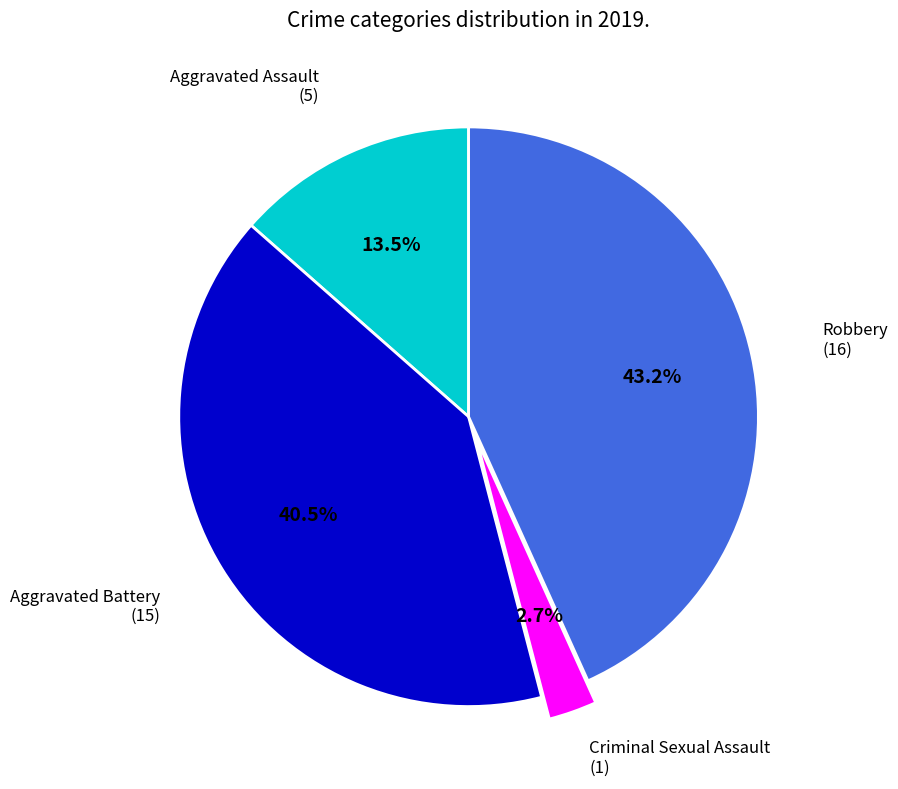

Does any single category account for the majority?

No